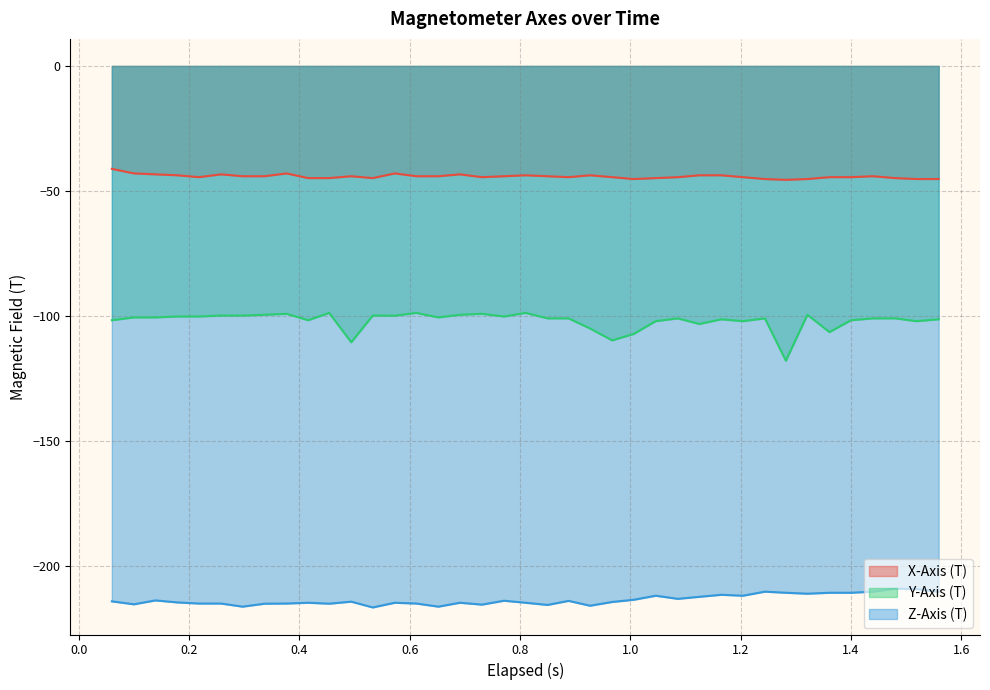

True or false: X-Axis (T) has more than 0 points higher than both neighbors.

True